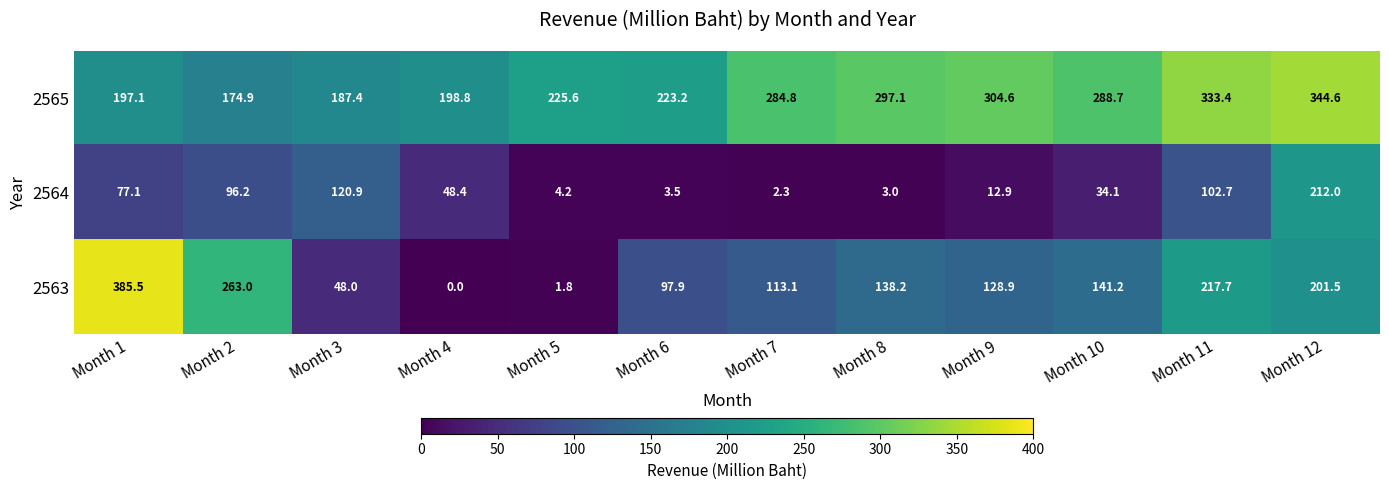

List the series in order of their overall mean, lowest first.

2564, 2563, 2565